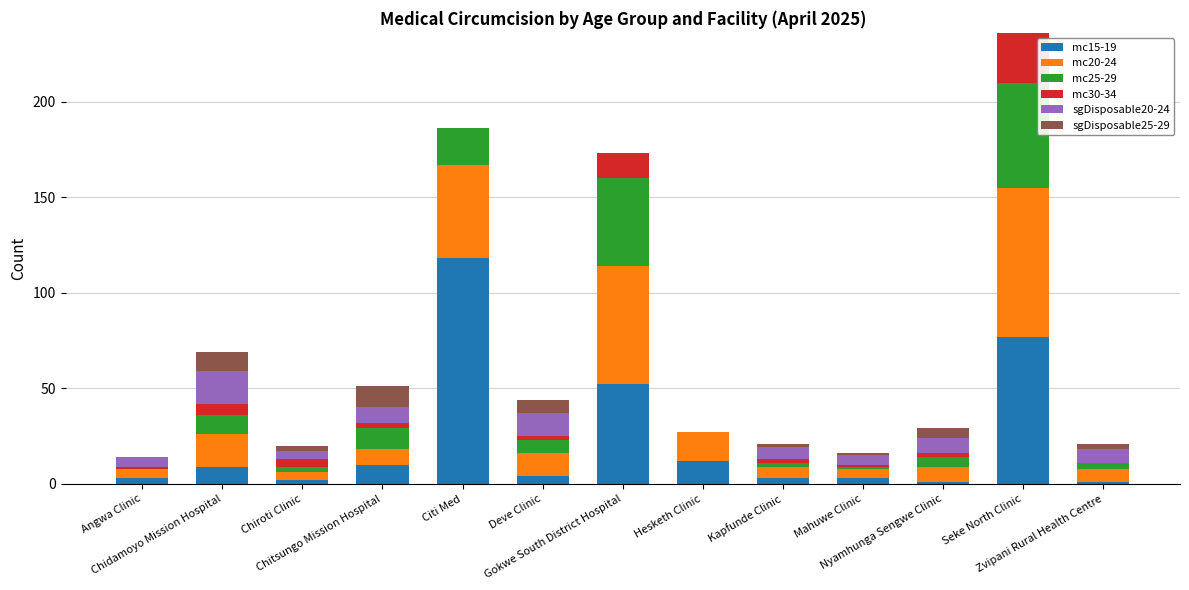

Does the chart contain stacked bars?

Yes